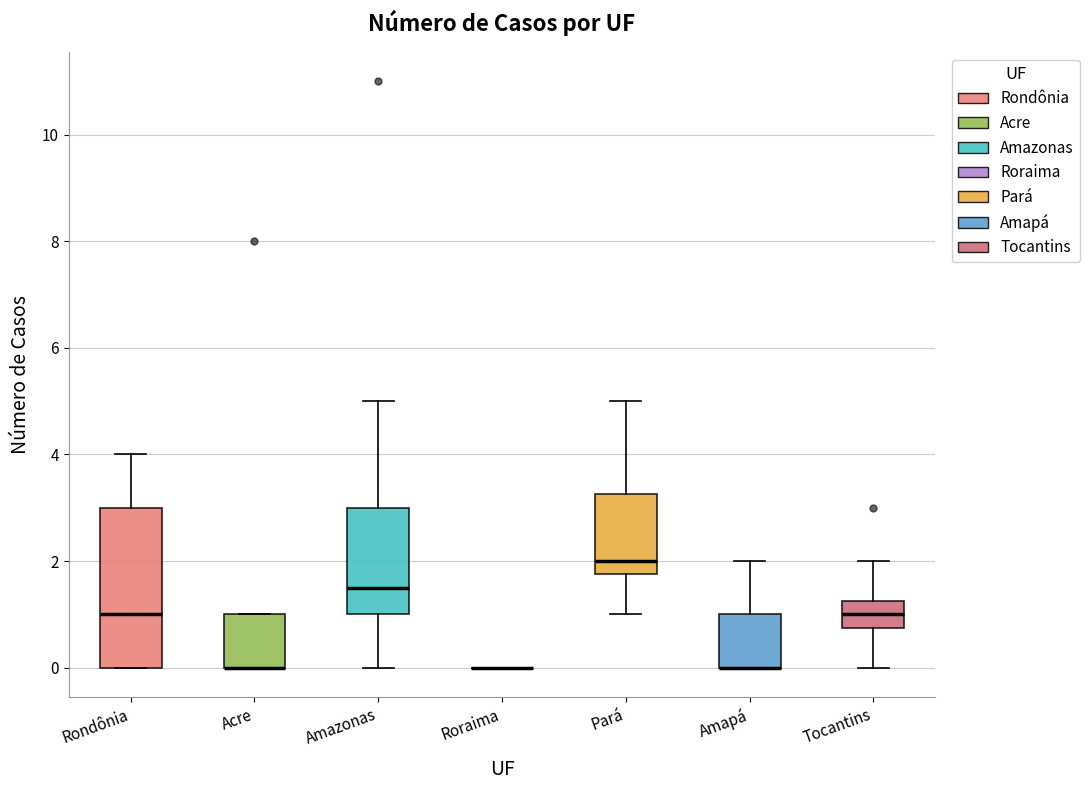

Reading left to right, read every box against the y-axis: the position of its median line, the range the box covers, and the ends of its whiskers. The values are not printed on the chart, so give them approximately, as read against the axis.

Rondônia: median 1.0, box 0.0 to 3.0, whiskers 0.0 to 4.0
Acre: median 0.0 (drawn on the box's lower edge), box 0.0 to 1.0, whiskers 0.0 to 1.0
Amazonas: median 1.6, box 1.0 to 3.0, whiskers 0.0 to 5.0
Roraima: box collapsed to a line at 0.0, whiskers 0.0 to 0.0
Pará: median 2.0, box 1.8 to 3.2, whiskers 1.0 to 5.0
Amapá: median 0.0 (drawn on the box's lower edge), box 0.0 to 1.0, whiskers 0.0 to 2.0
Tocantins: median 1.0, box 0.8 to 1.2, whiskers 0.0 to 2.0